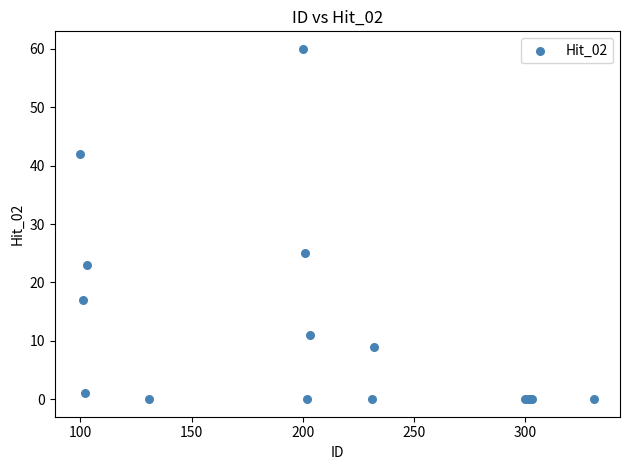

What Y value in the scatter plot is closest to 30?

25